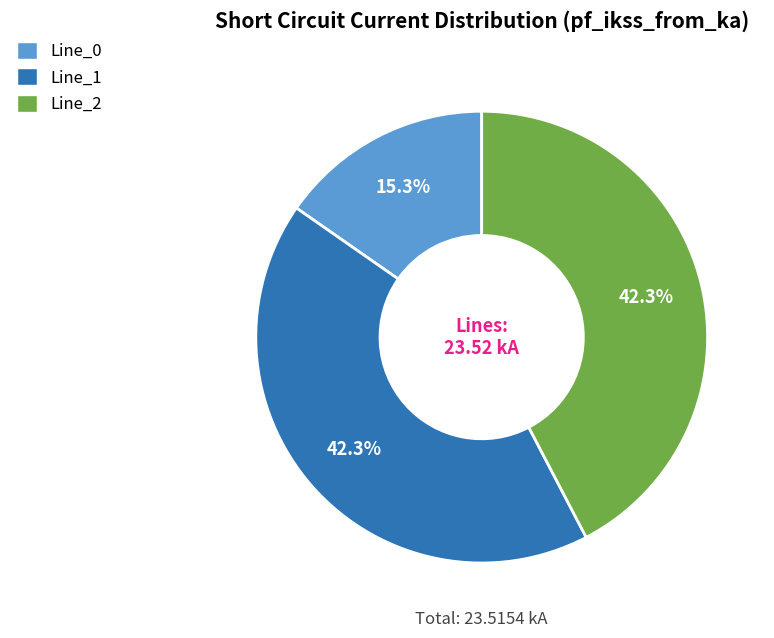

Does any single category account for the majority?

No